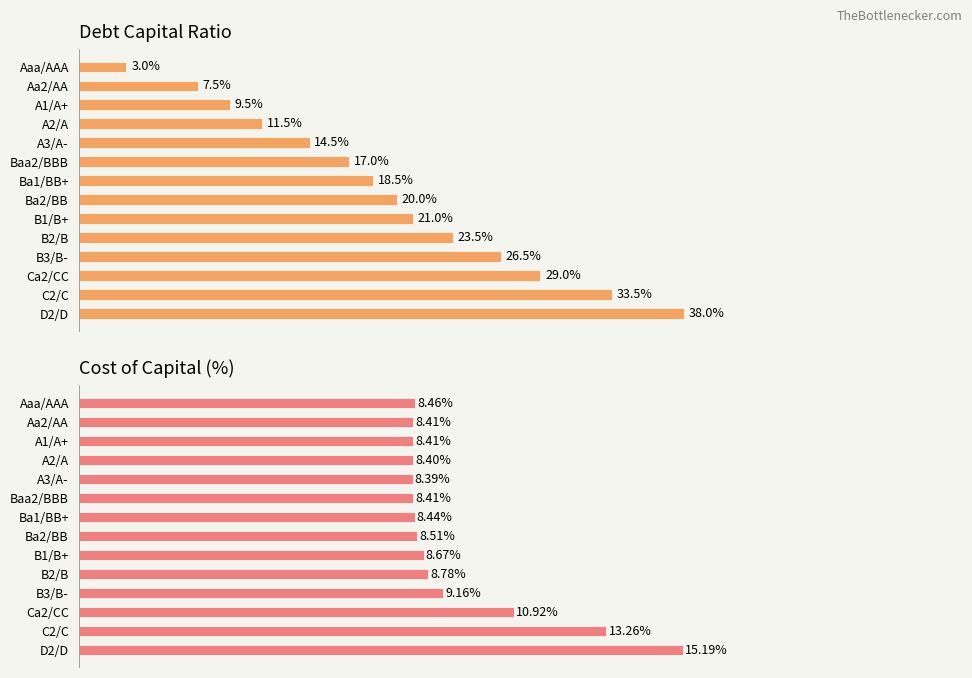

Between Ba1/BB+ and B3/B-, which is larger?

B3/B-